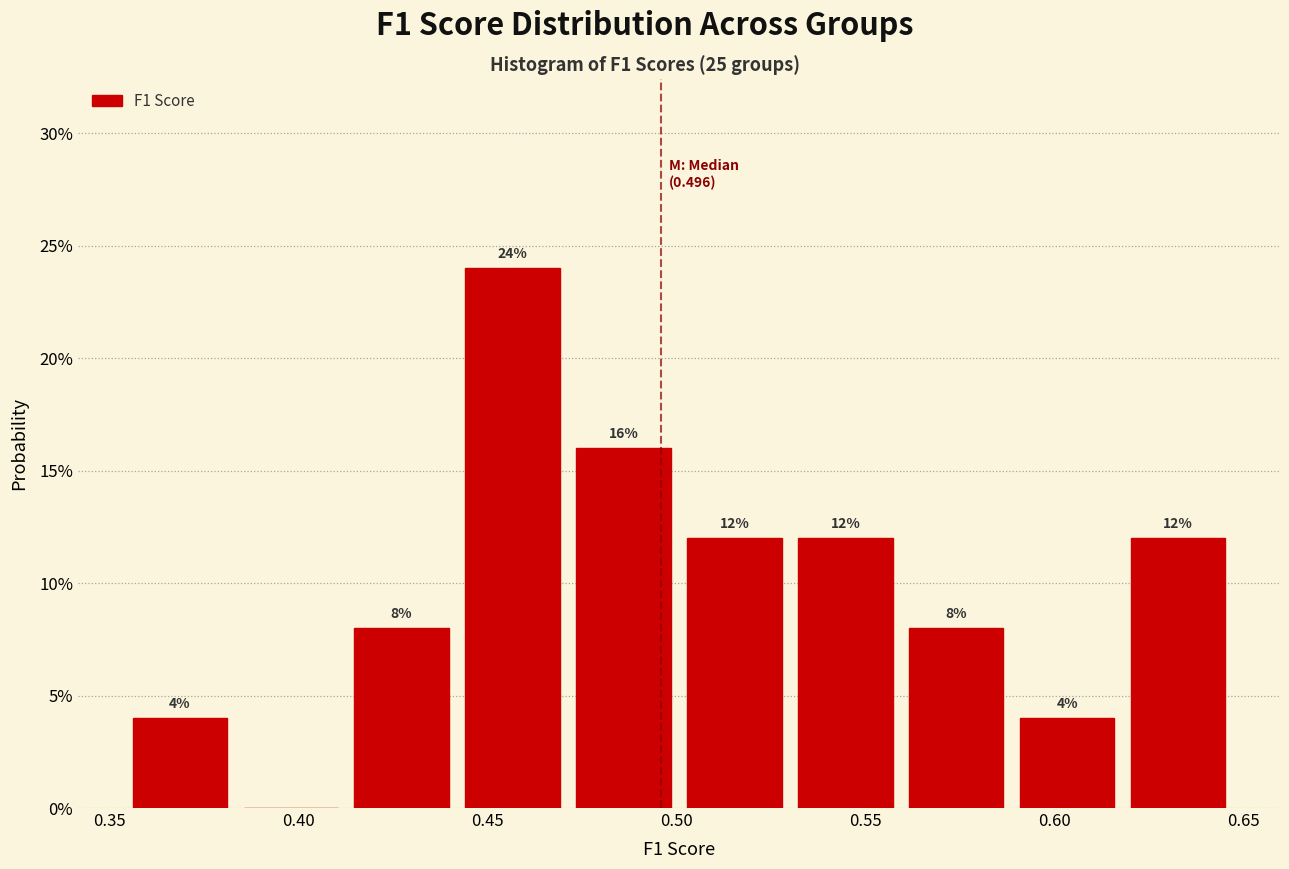

Over which range of the x-axis is the bar tallest?

0.440 to 0.470